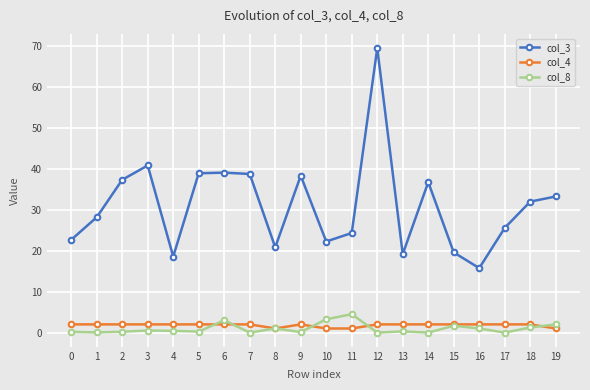

How many data points does each series have?

20